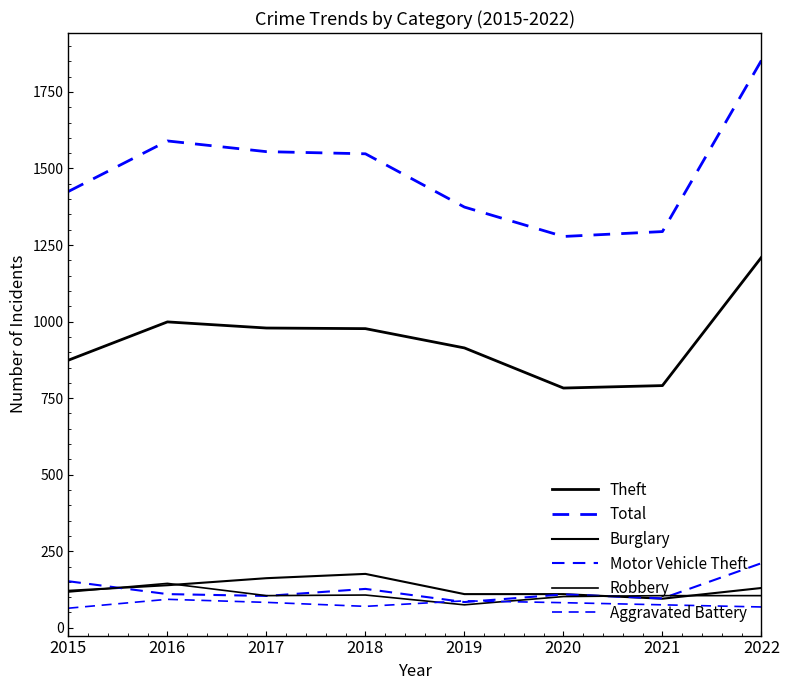

Does the chart display data point markers on the line(s)?

No